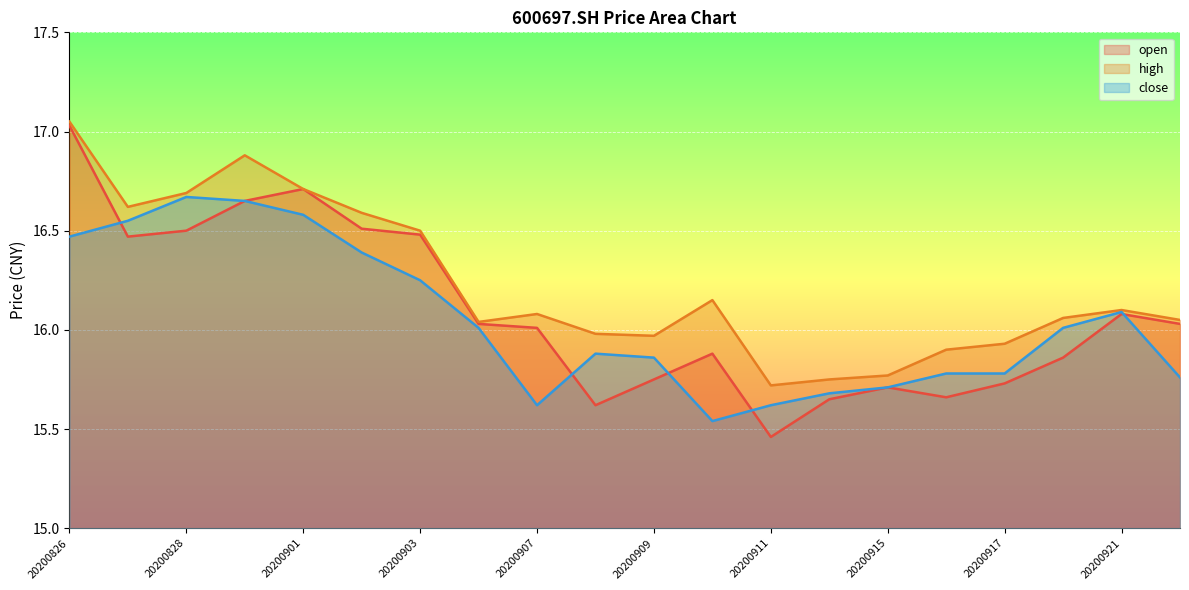

Which category has the highest value across all series?

20200826